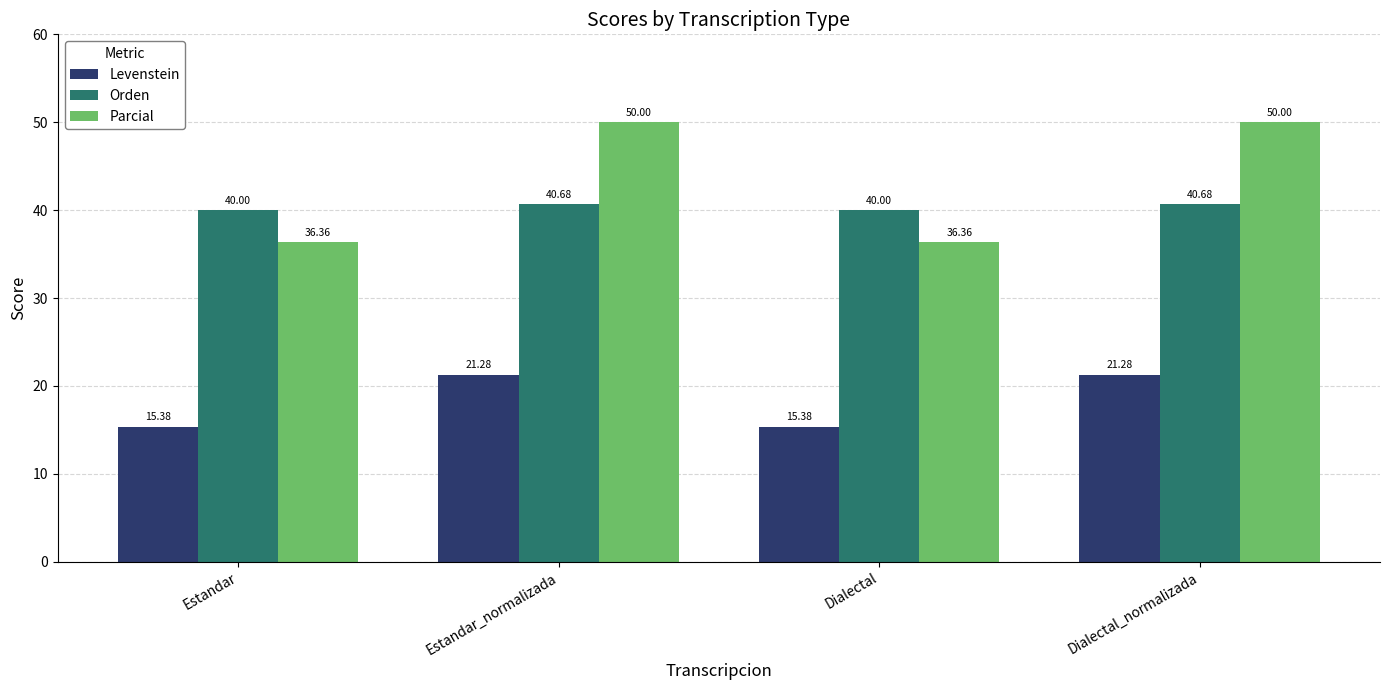

What is the difference between the highest and lowest values at Dialectal_normalizada?

28.7